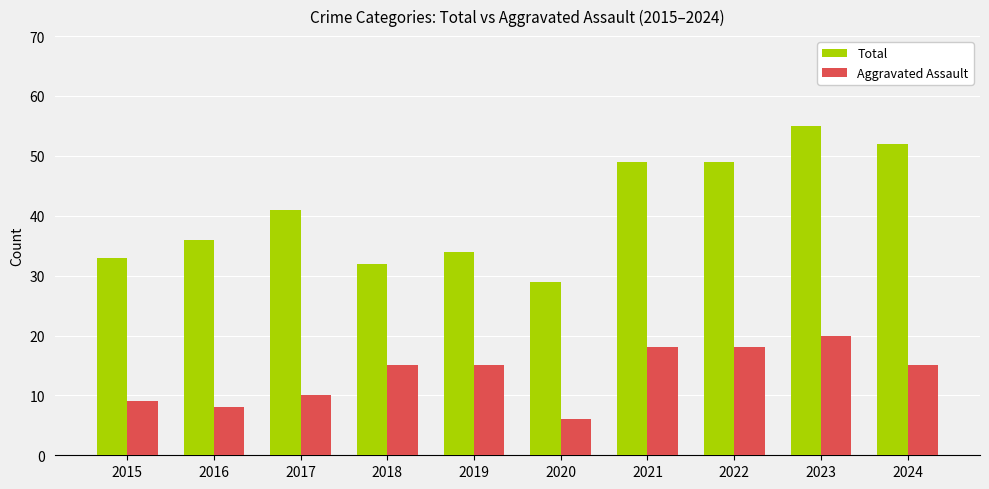

At which label does Aggravated Assault reach its peak?

2023